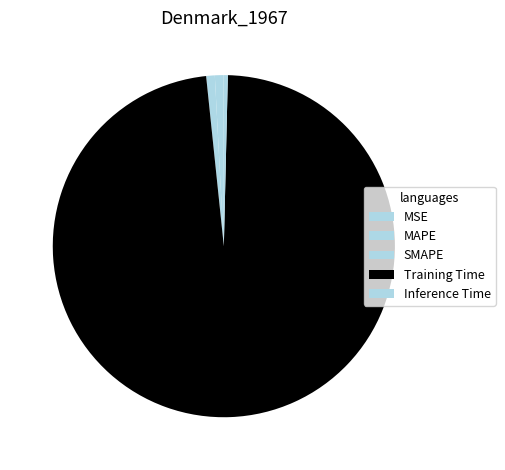

Does Training Time represent more than half of the total?

Yes